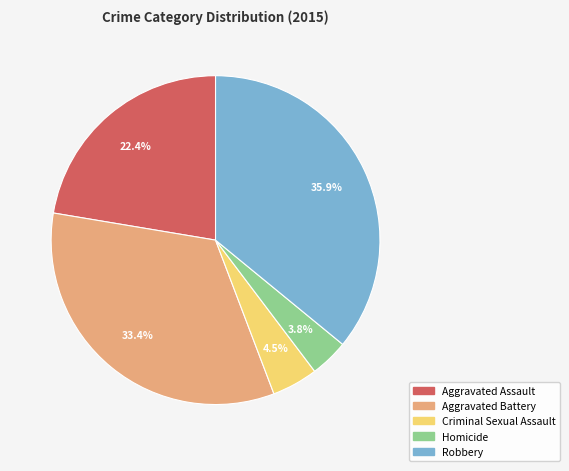

To the nearest percent, what is the combined percentage of Aggravated Assault and Criminal Sexual Assault?

27%